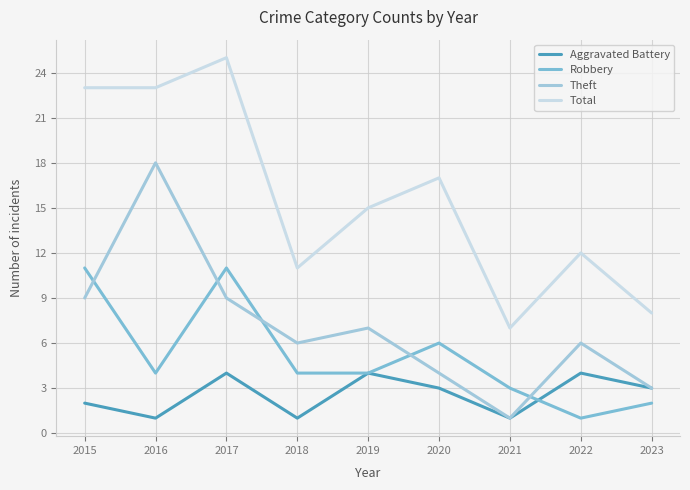

What is the average value of the Total series?

16